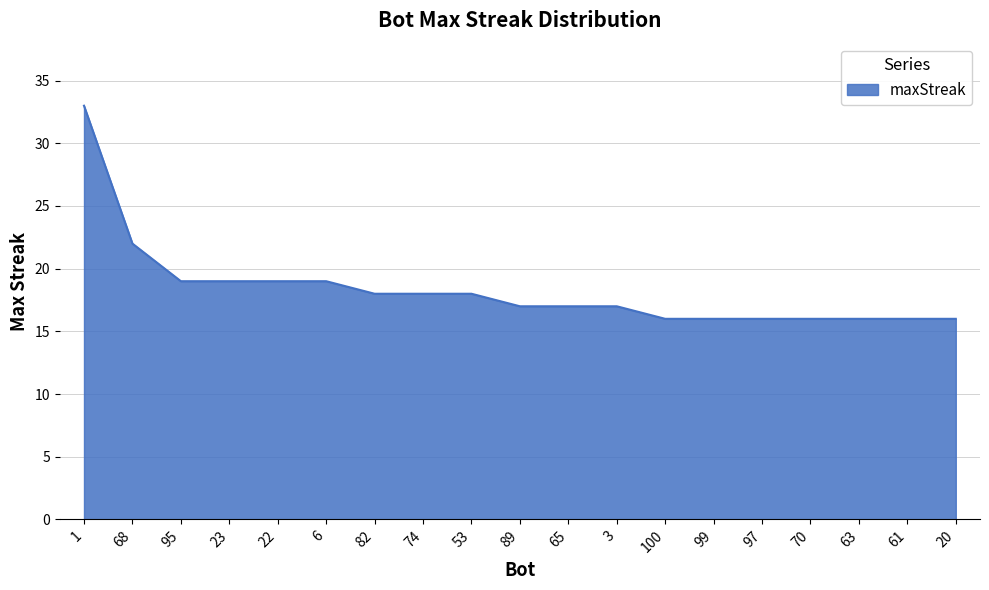

Which has a higher value, 68 or 3?

68